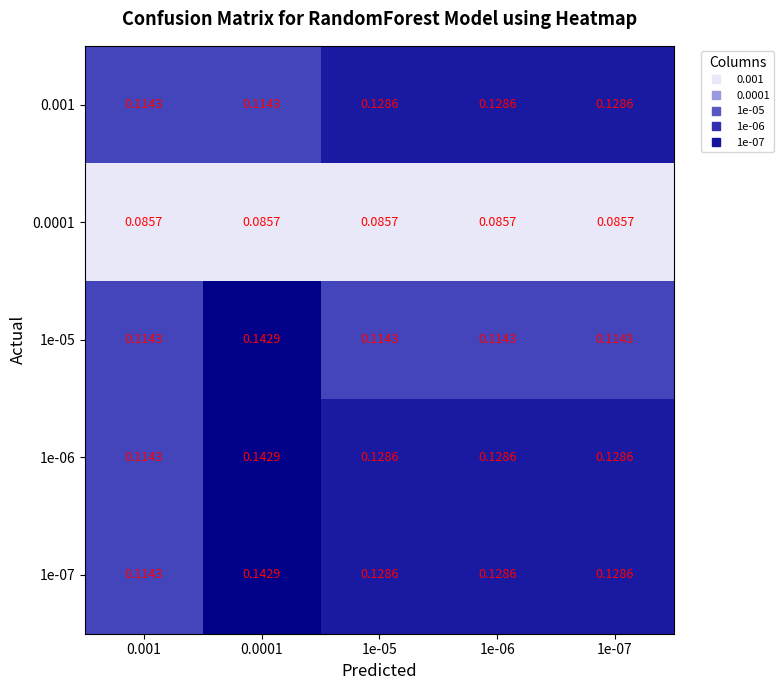

Is the value of 1e-05 at 1e-05 greater than the value of 1e-06 at 0.0001?

No